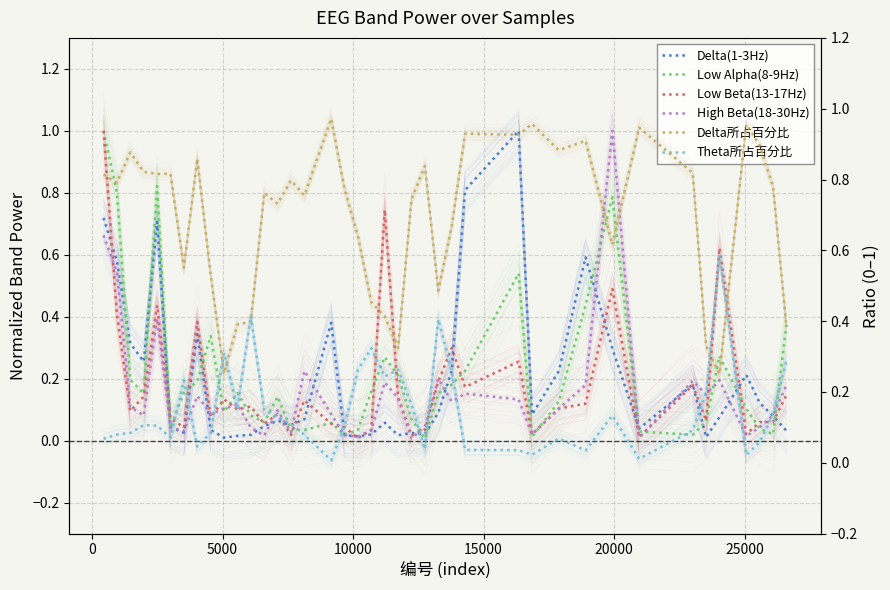

The Low Alpha(8-9Hz) series shows 0.2 at 10. True or false?

True